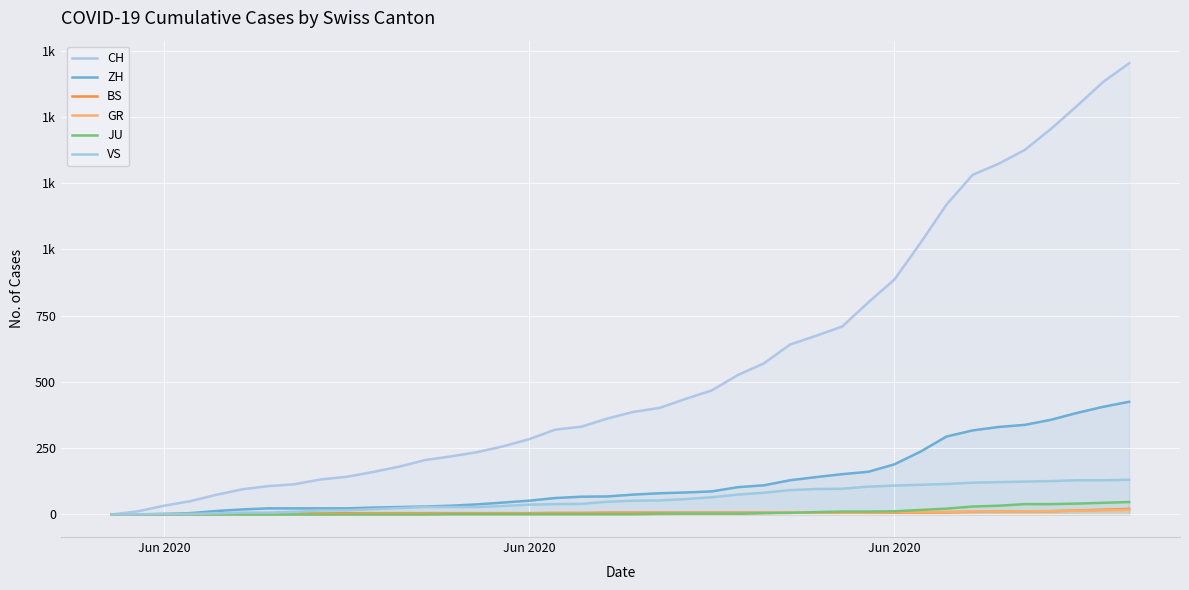

How many lines are shown in the chart?

6